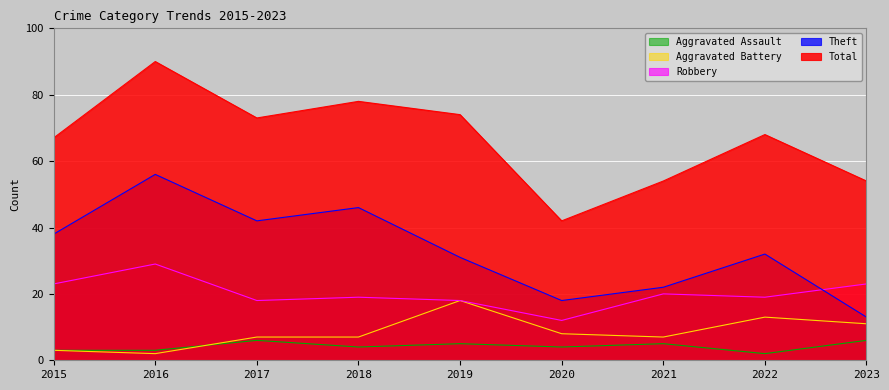

List the labels in order of Total value, largest first.

2016, 2018, 2019, 2017, 2022, 2015, 2021, 2023, 2020